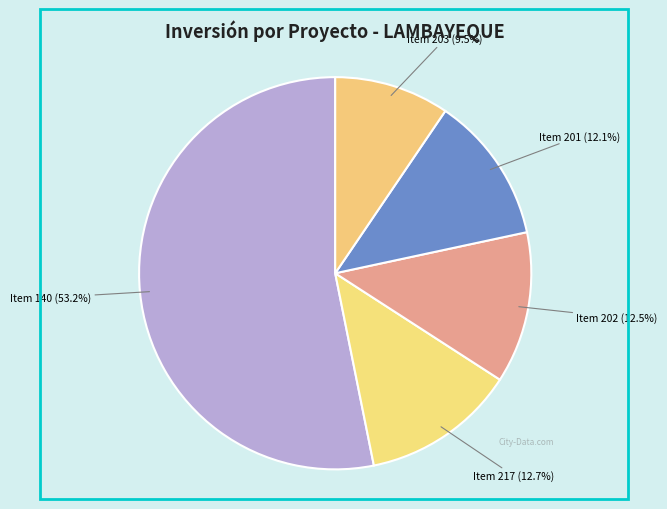

Is the sum of Item 140 (53.2%) and Item 201 (12.1%) greater than half?

Yes